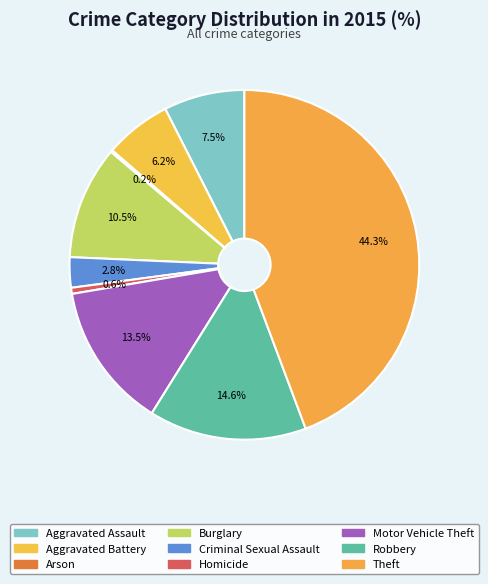

Is there any slice that represents more than half of the pie?

No